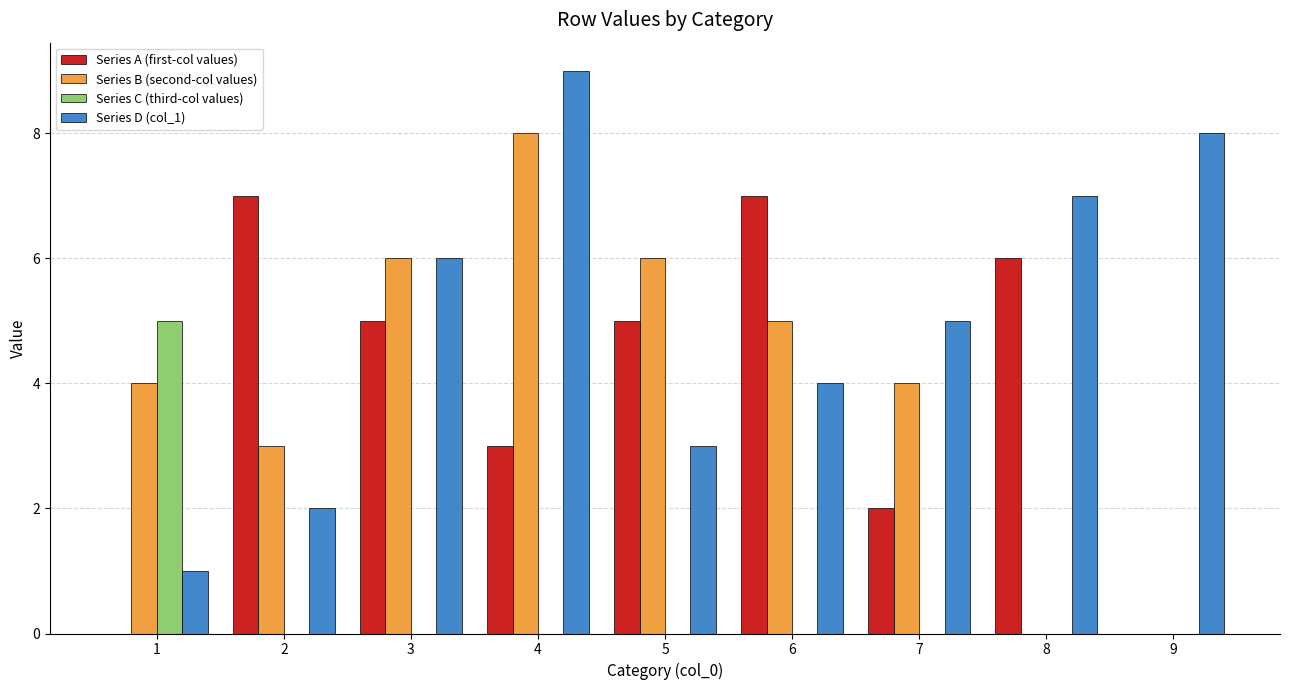

What is the total value across all series at 3?

17